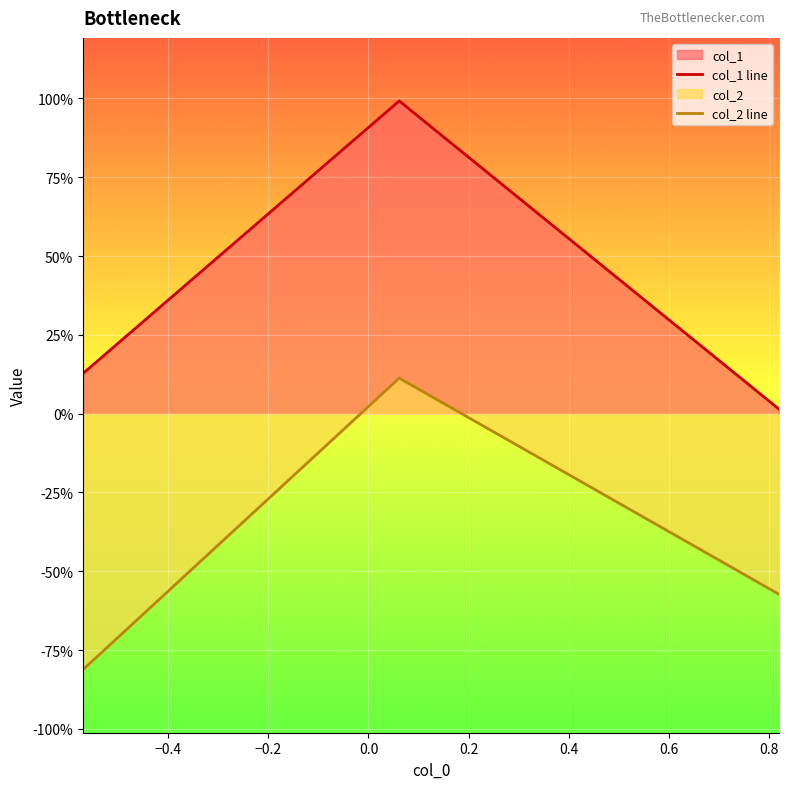

What is the sum of all col_2 line values?

-1.3